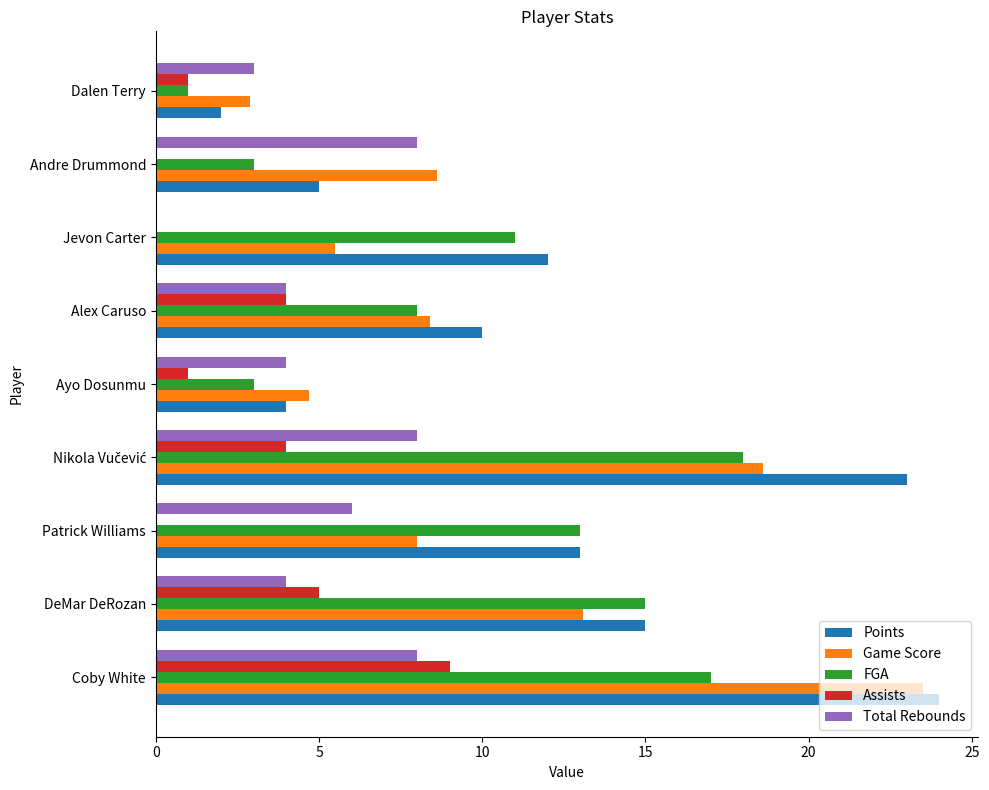

How many series are shown in this chart?

5